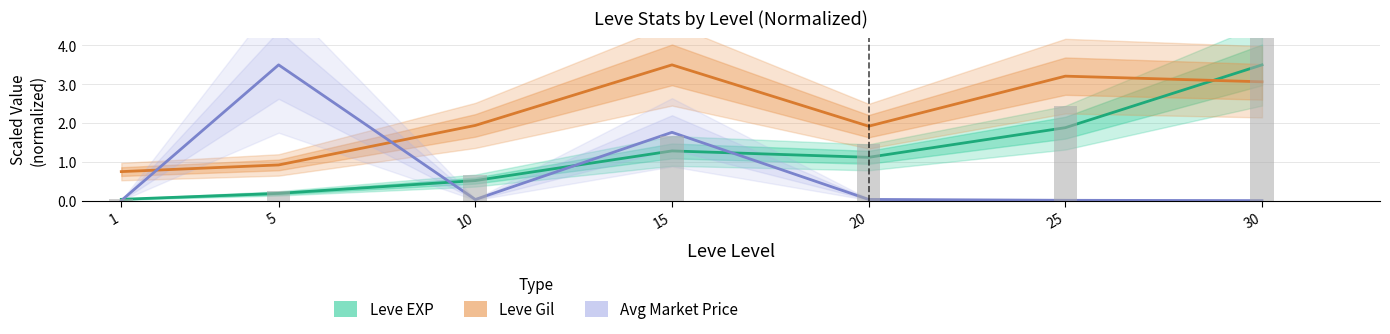

Reading left to right, list all the values displayed in this chart.

Leve EXP: 1=0.0	5=0.2	10=0.5	15=1.3	20=1.1	25=1.9	30=3.5
Leve Gil: 1=0.7	5=0.9	10=1.9	15=3.5	20=1.9	25=3.2	30=3.1
Avg Market Price: 1=0.0	5=3.5	10=0.0	15=1.8	20=0.0	25=0.0	30=0.0